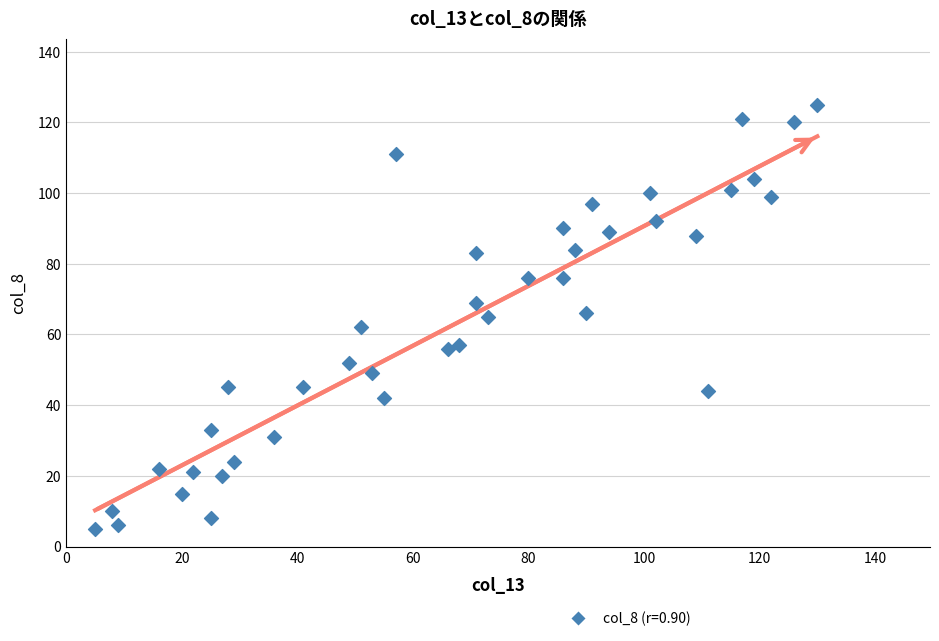

What is the range of X values (max minus min)?

125